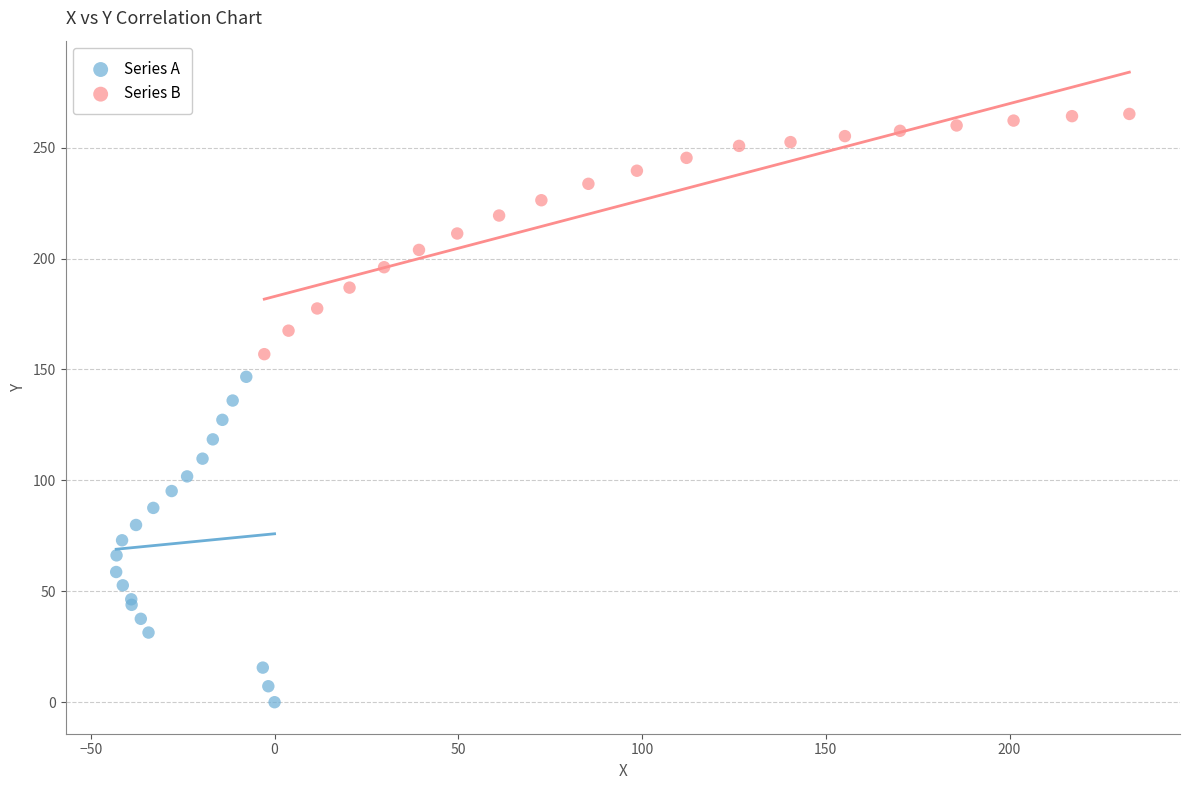

Which series reaches the minimum Y coordinate?

Series A